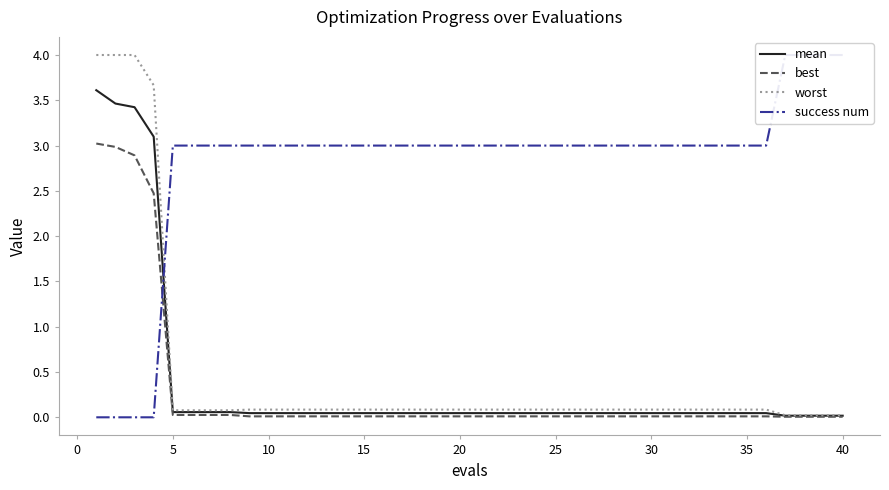

The mean series shows 0.1 at 5. True or false?

True